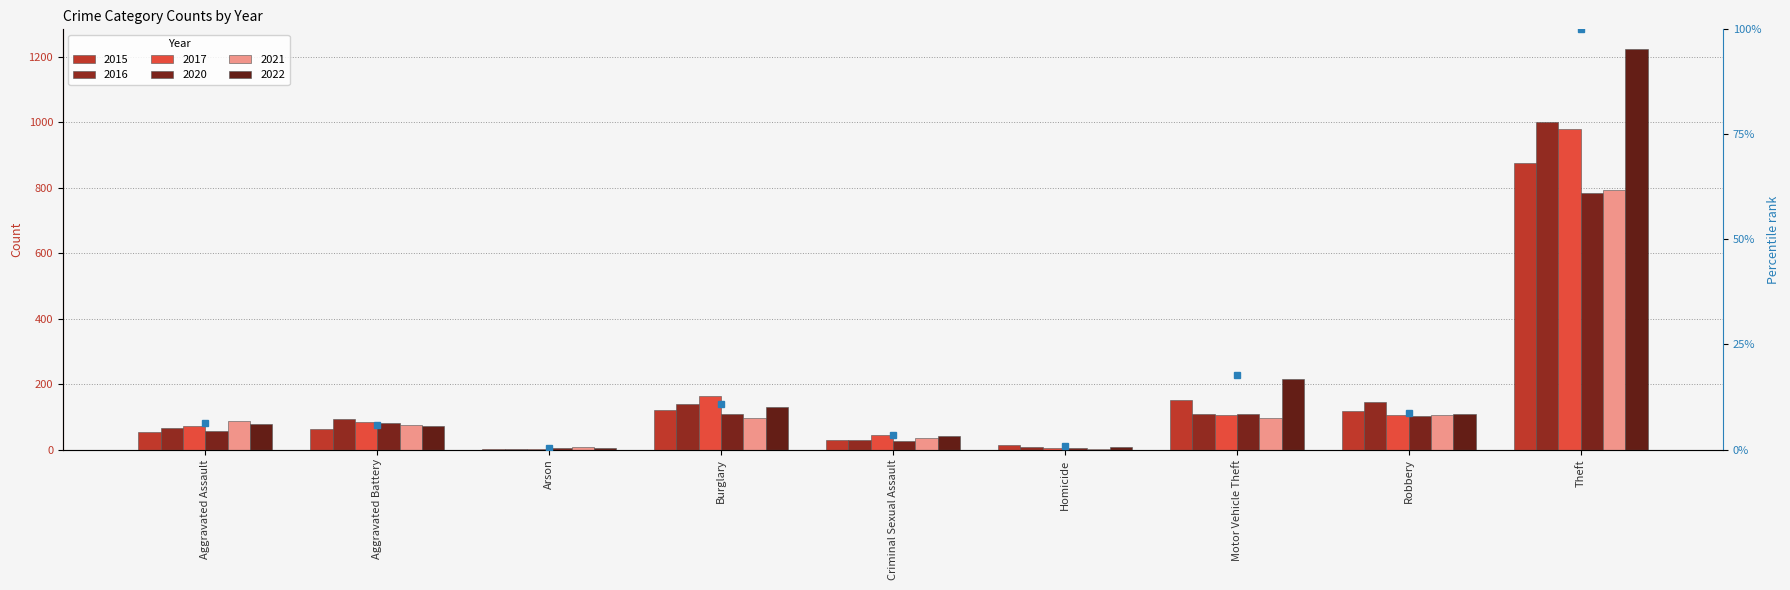

Rank the series at Criminal Sexual Assault from lowest to highest value.

2020, 2015, 2016, 2021, 2022, 2017